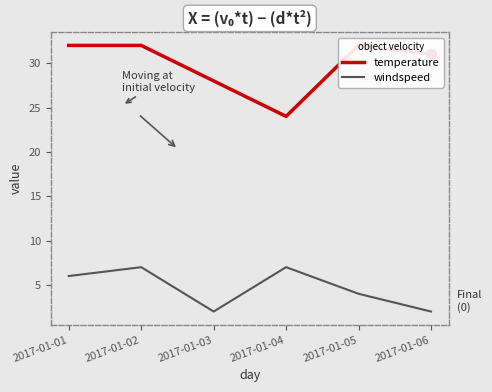

How many lines are shown in the chart?

2